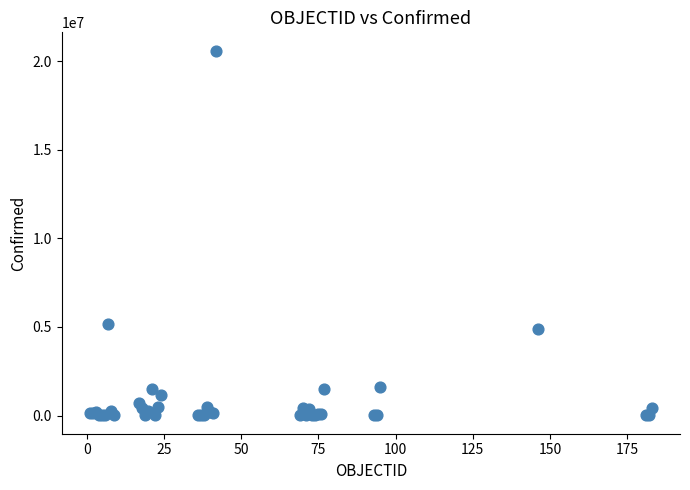

What Y value in the scatter plot is closest to 10308203?

5148085